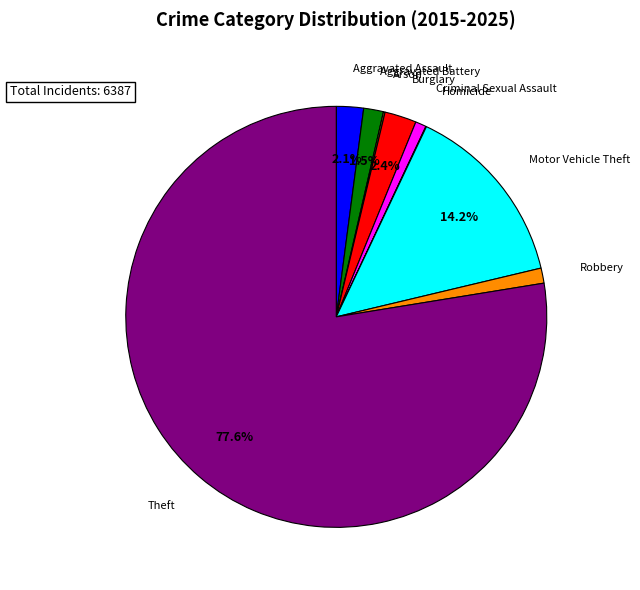

Between Aggravated Battery and Burglary, which is larger?

Burglary